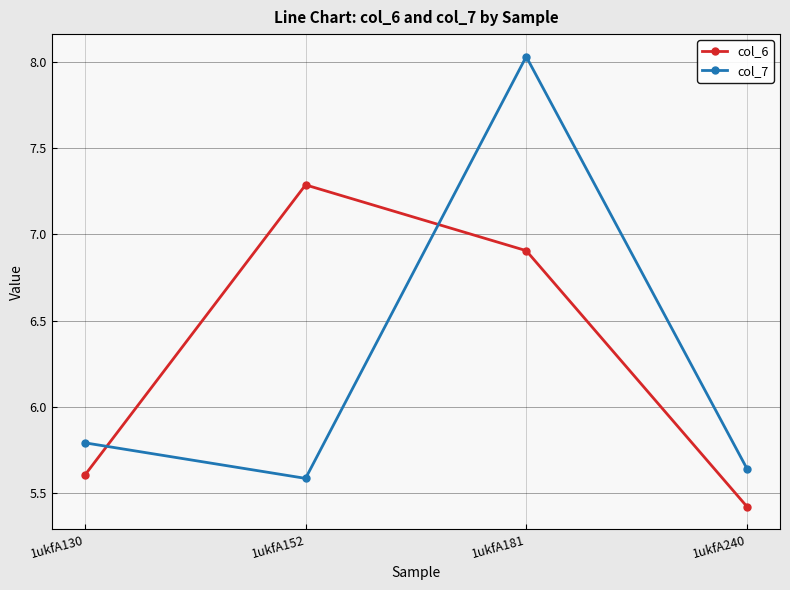

List the series in order of their peak value, lowest first.

col_6, col_7